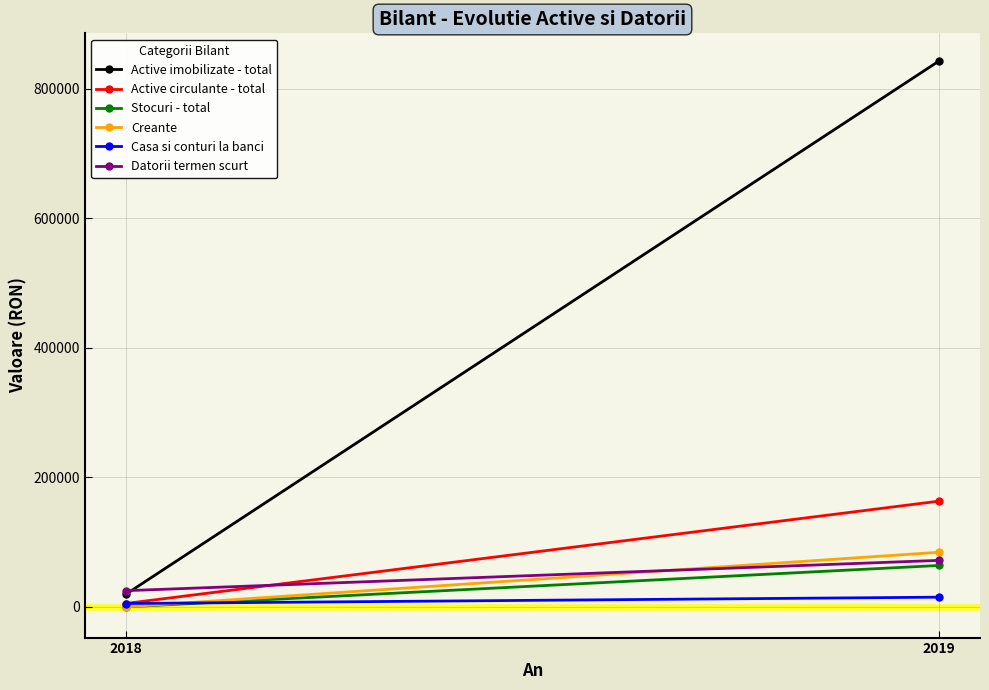

Which series has the largest total across all categories?

Active imobilizate - total